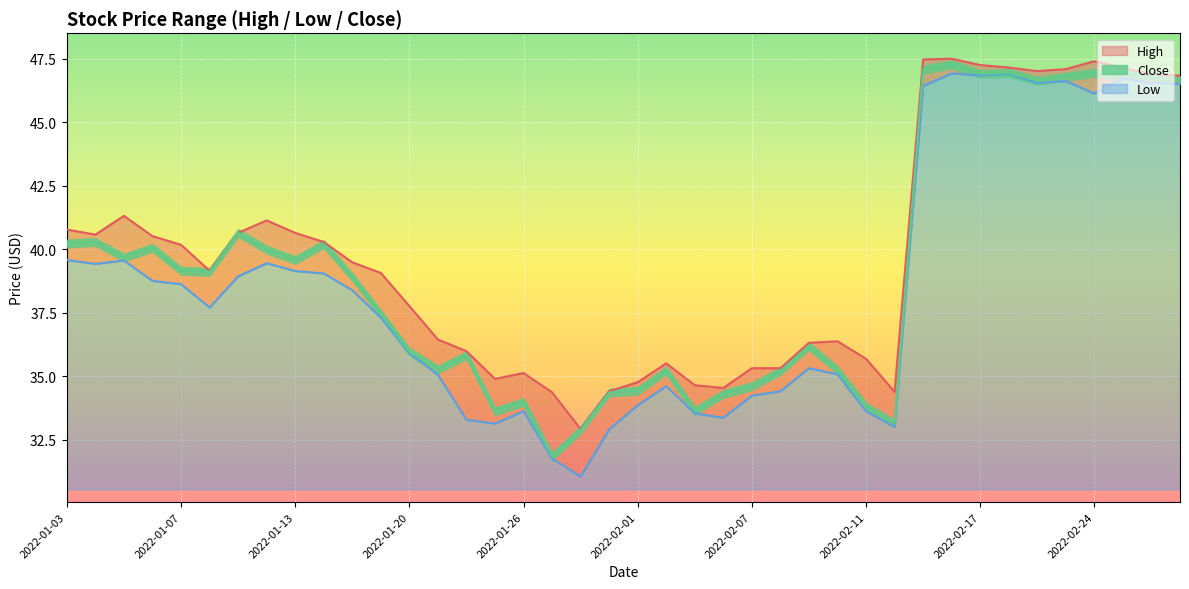

Is it true that High equals 34.4 at 2022-02-14?

True